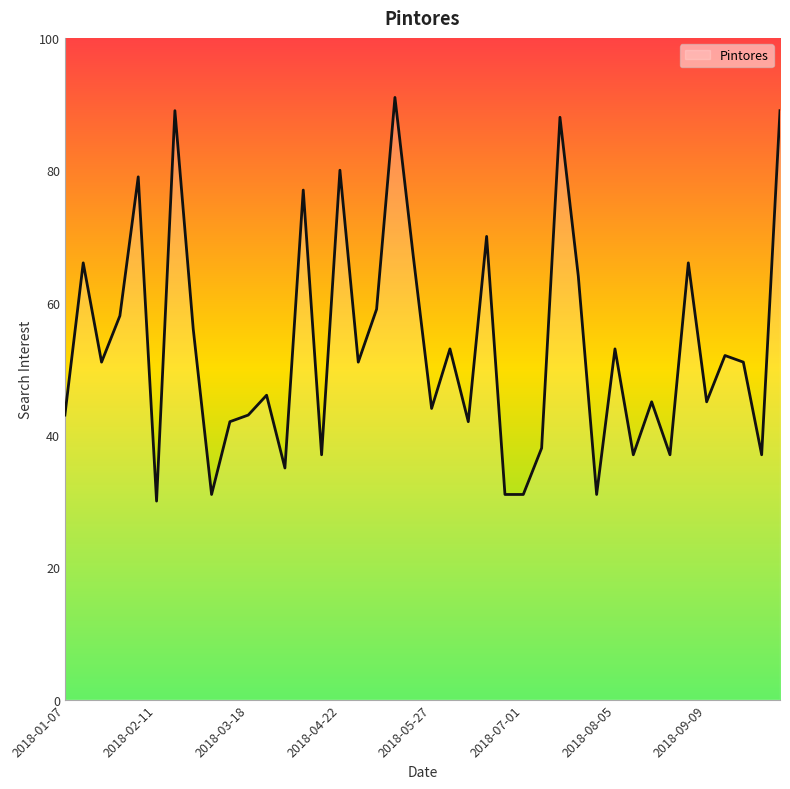

What is the maximum value shown in the chart?

91